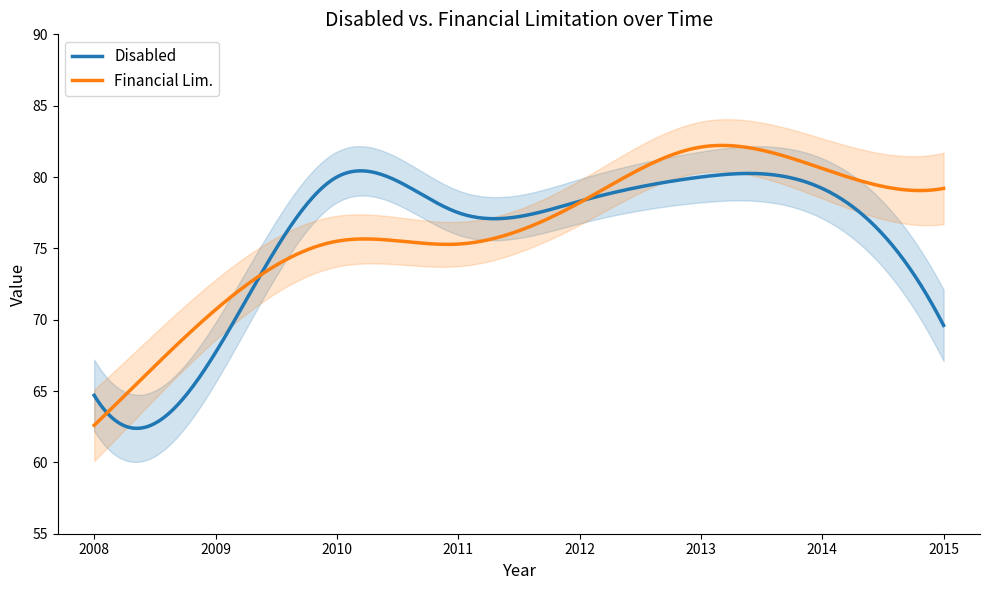

Rank the series by their maximum value, from highest to lowest.

Financial Lim., Disabled